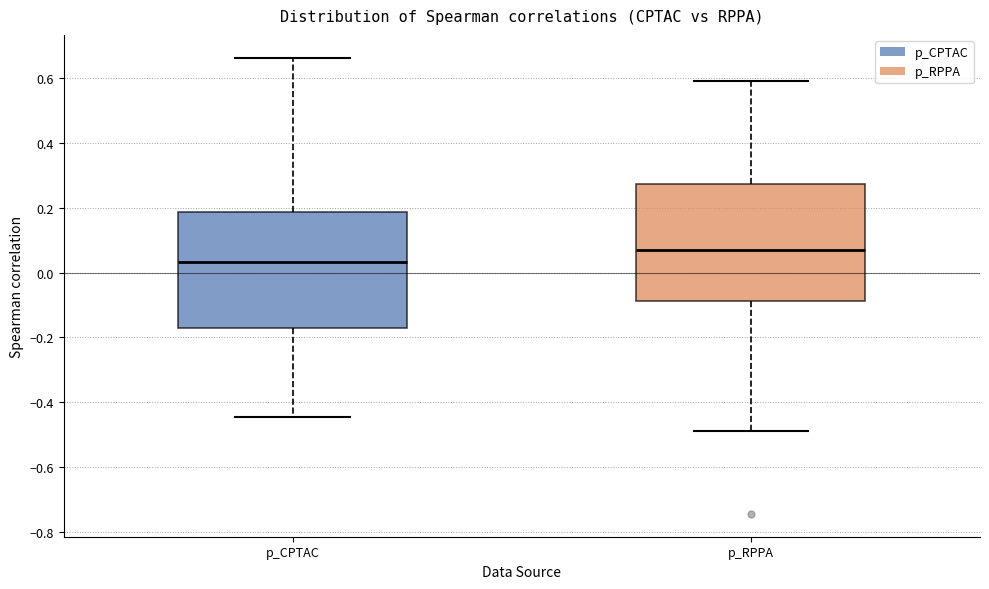

Reading left to right, read every box against the y-axis: the position of its median line, the range the box covers, and the ends of its whiskers. The values are not printed on the chart, so give them approximately, as read against the axis.

p_CPTAC: median 0.04, box -0.18 to 0.18, whiskers -0.44 to 0.66
p_RPPA: median 0.06, box -0.08 to 0.28, whiskers -0.50 to 0.60